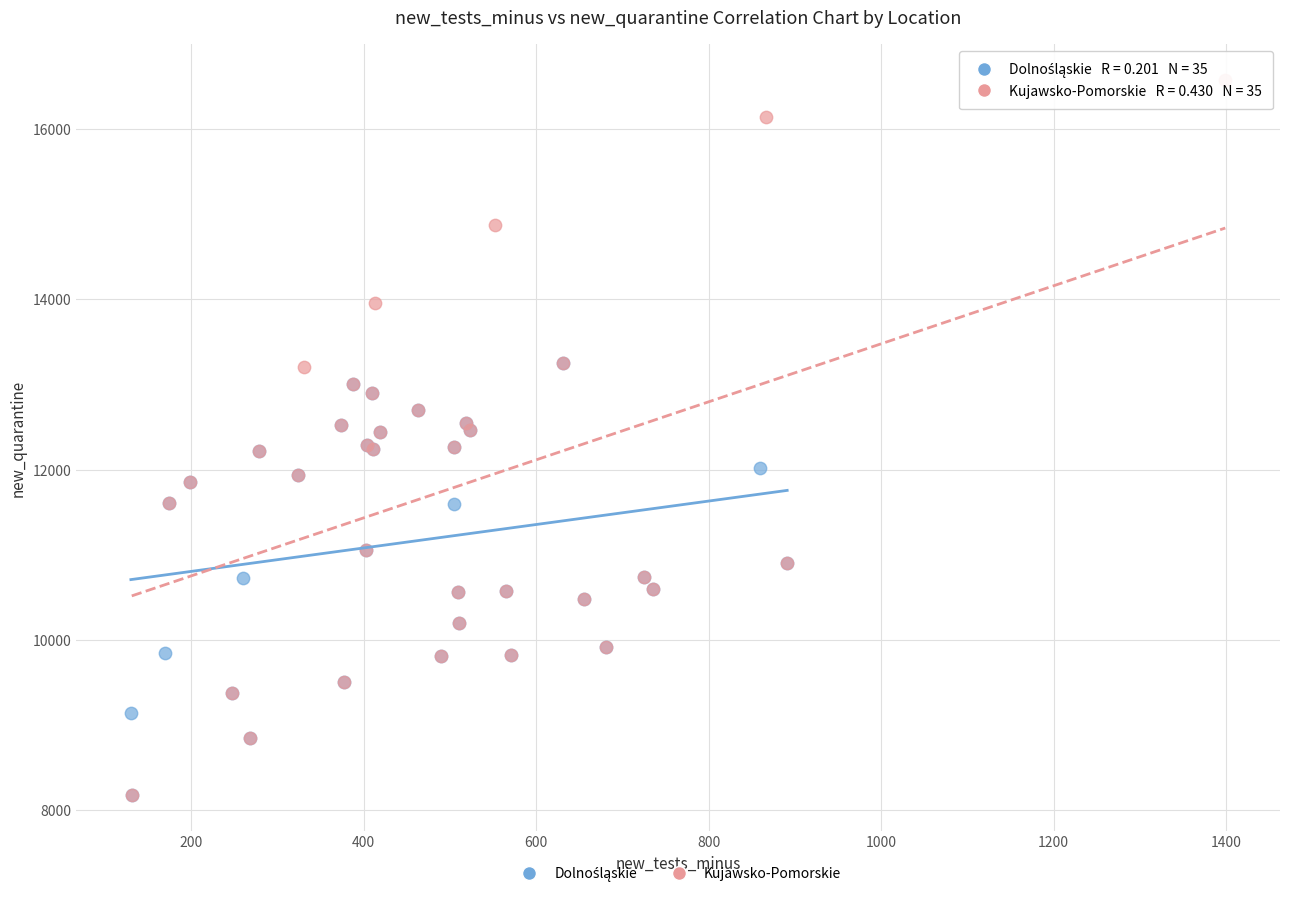

Which series has the largest Y range (max minus min)?

Kujawsko-Pomorskie